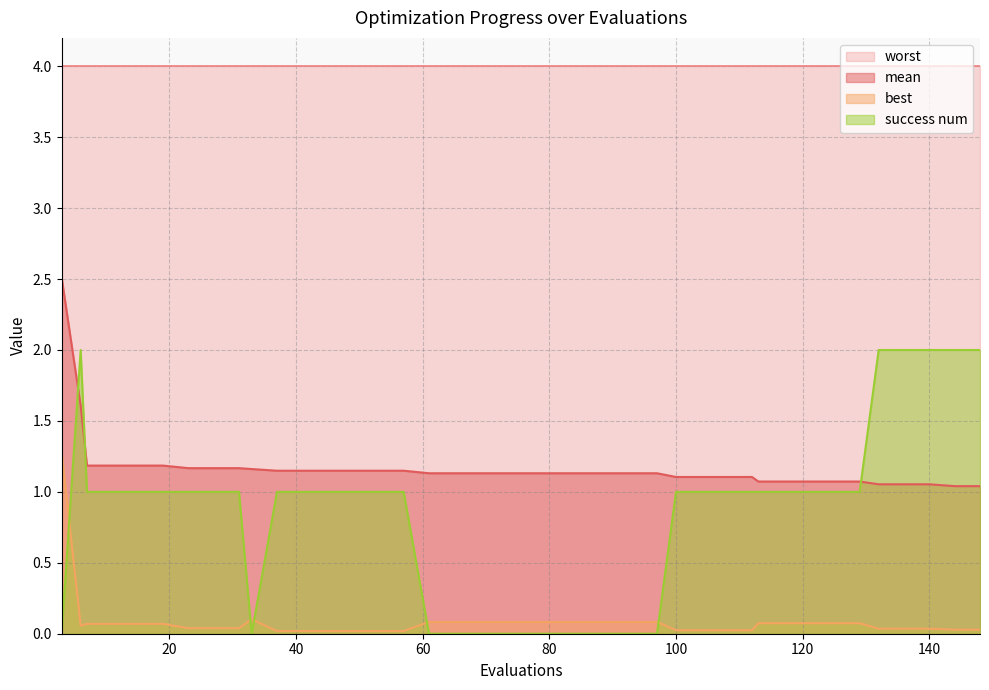

Is the value of success num at 89 greater than the value of mean at 23?

No